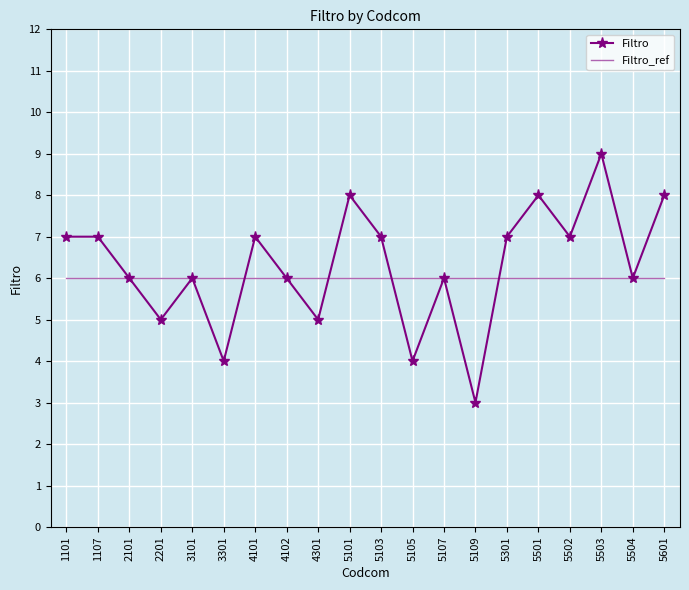

Rank the series by their maximum value, from highest to lowest.

Filtro, Filtro_ref